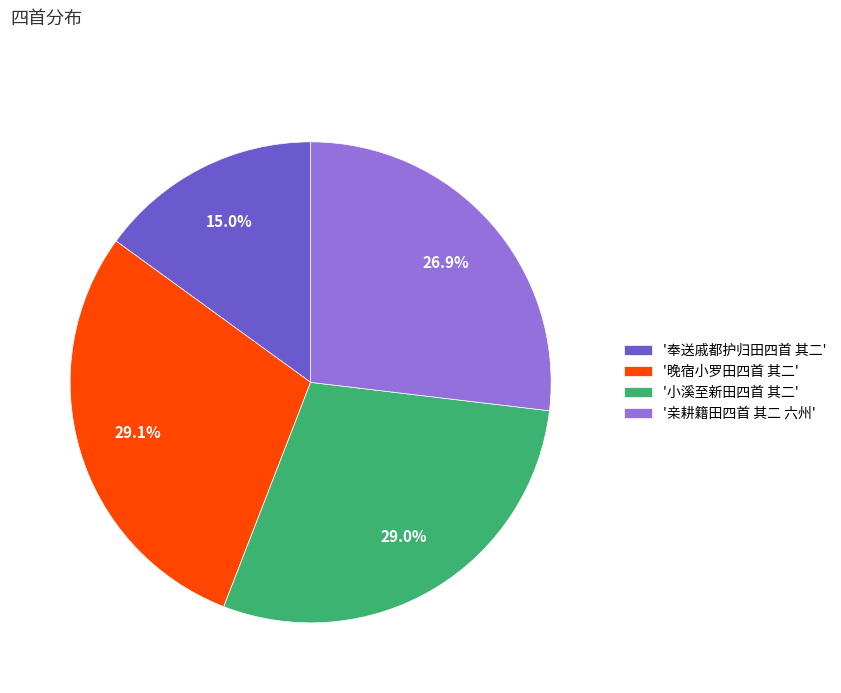

Between '亲耕籍田四首 其二 六州' and '晚宿小罗田四首 其二', which is larger?

'晚宿小罗田四首 其二'